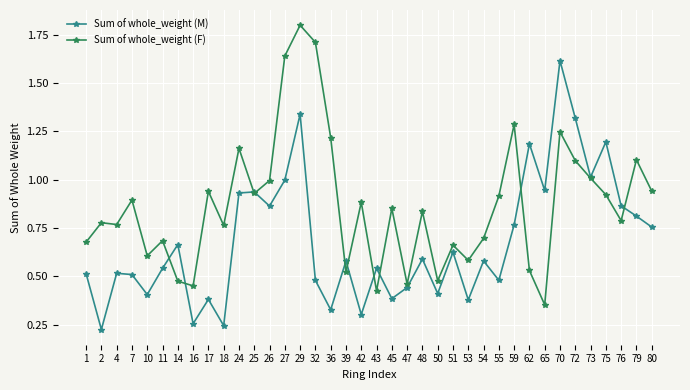

What is the difference between the maximum and minimum values in the Sum of whole_weight (F) series?

1.4